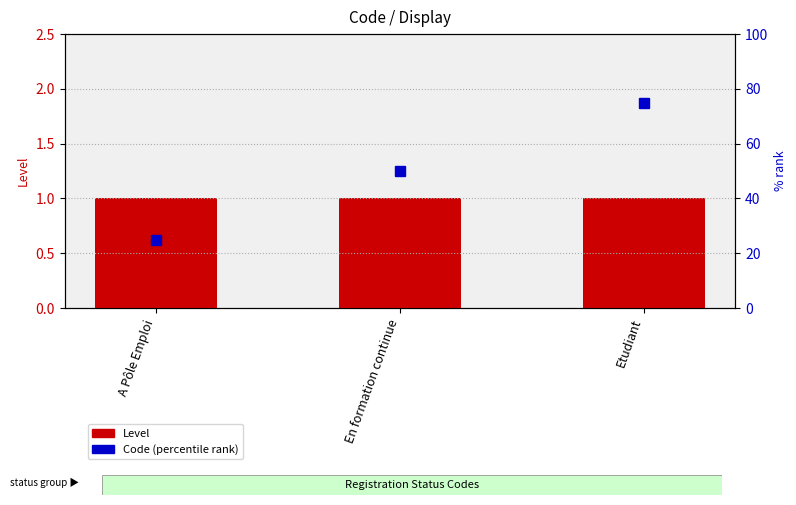

Rank the series by their average value, from highest to lowest.

Code (percentile), Level